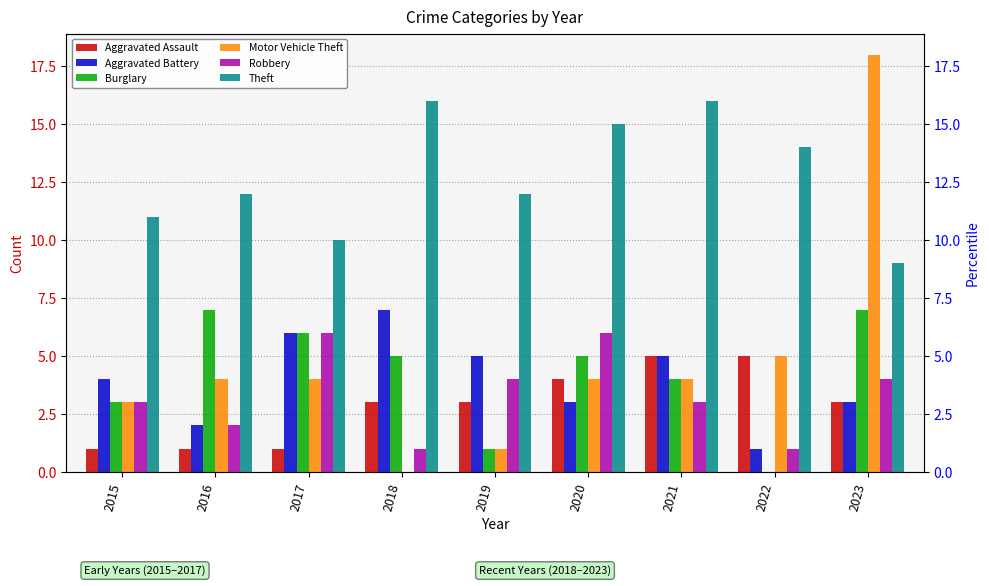

What are all the series names shown in the legend?

Aggravated Assault, Aggravated Battery, Burglary, Motor Vehicle Theft, Robbery, Theft